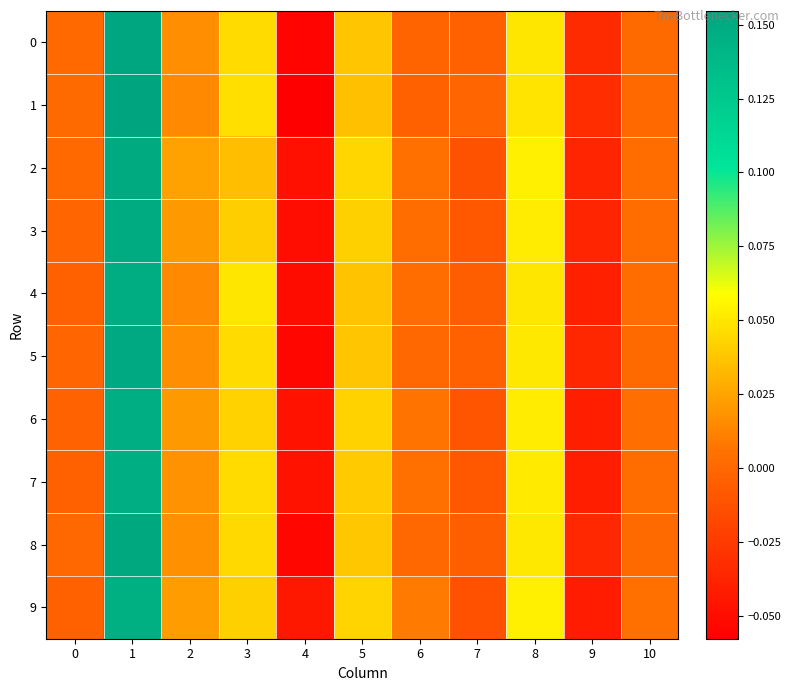

Rank the series at 10 from highest to lowest value.

9, 6, 7, 2, 3, 4, 5, 8, 0, 1